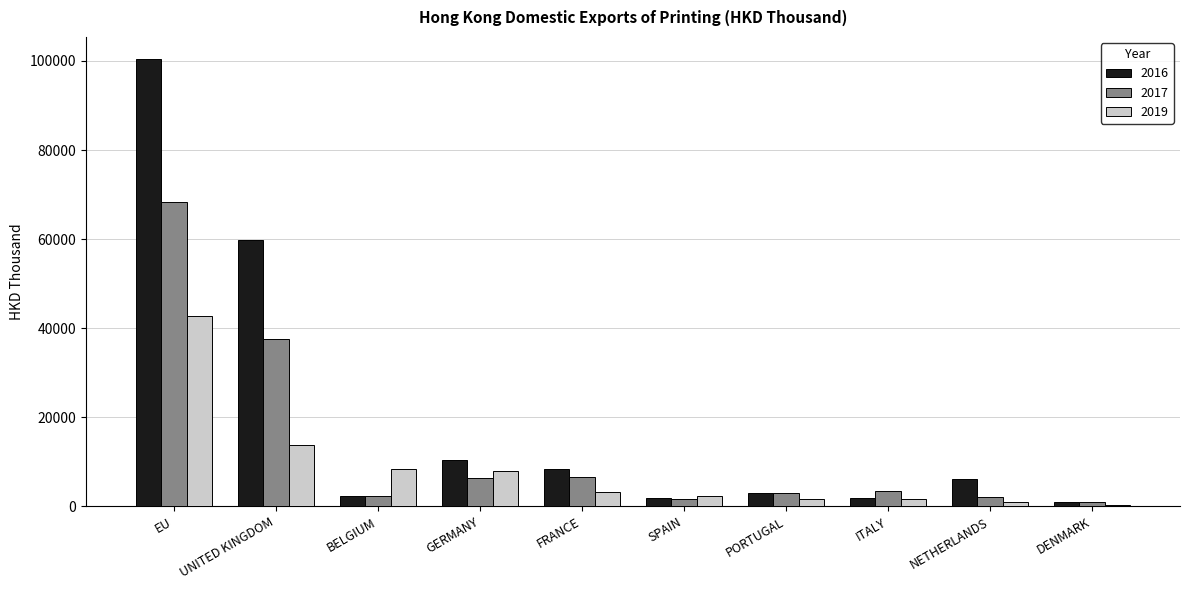

Are the bars horizontal?

No